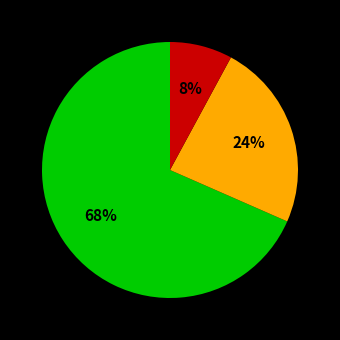

Does any single category account for the majority?

Yes